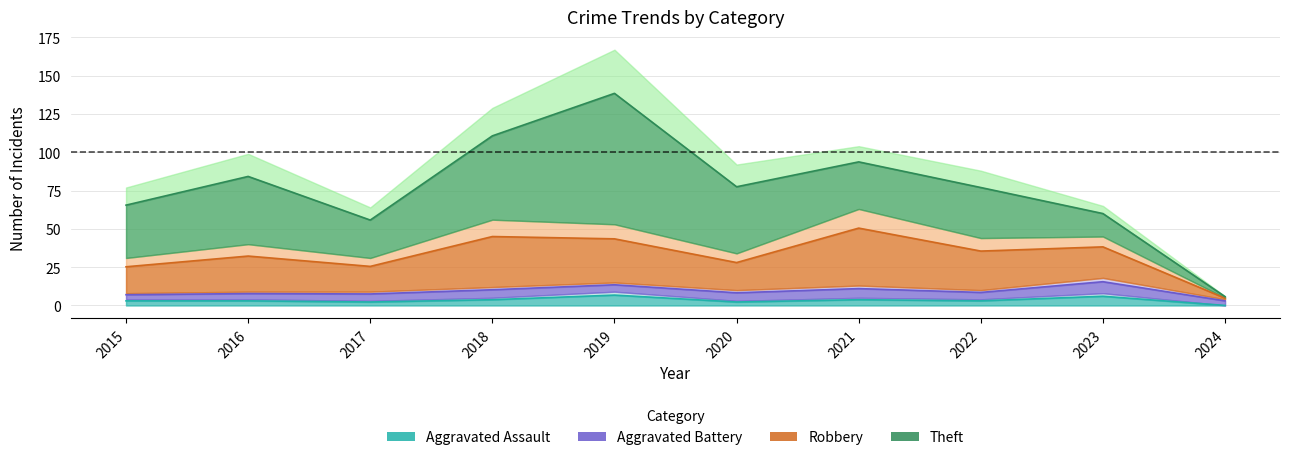

What value does the Theft series have at 2023?

20